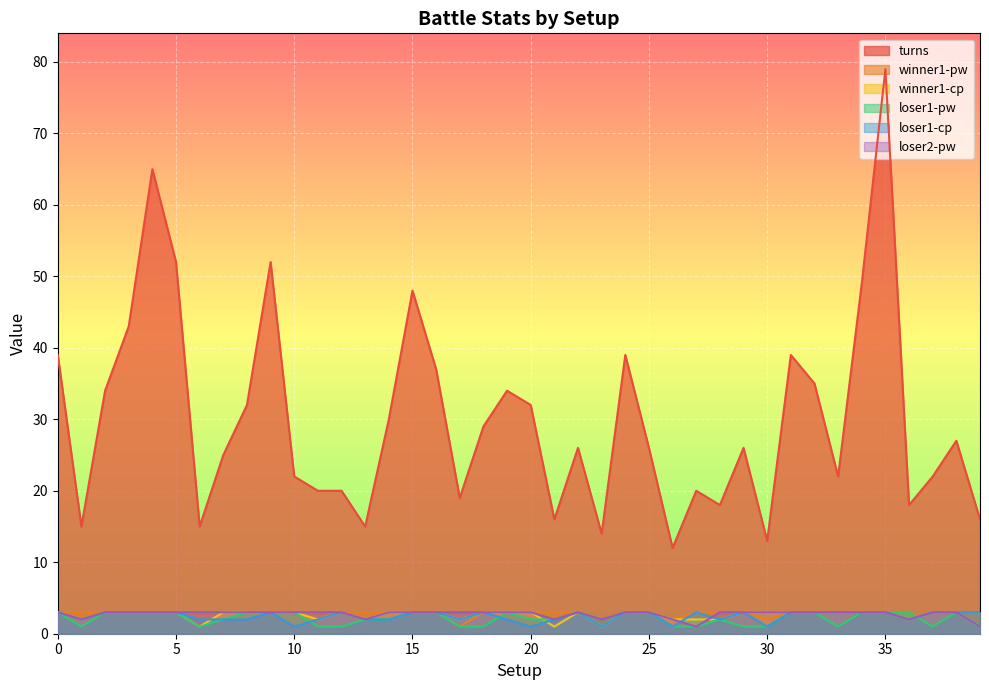

What is the minimum value for loser1-cp?

1